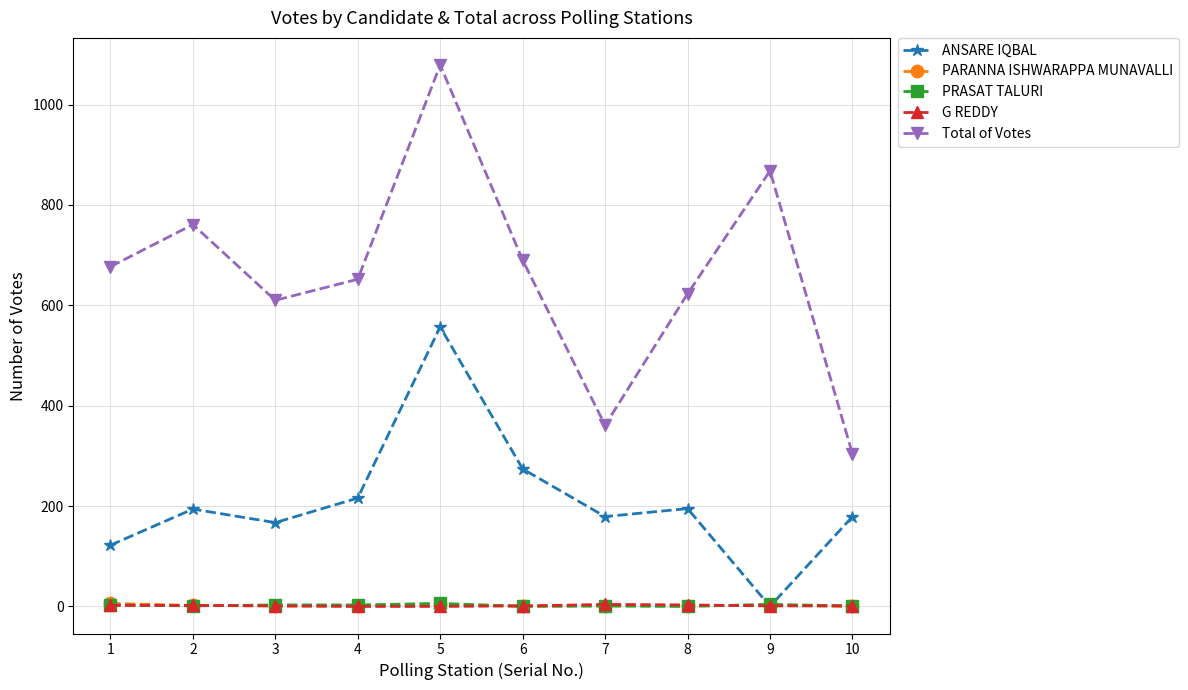

Does the chart have visible grid lines?

Yes